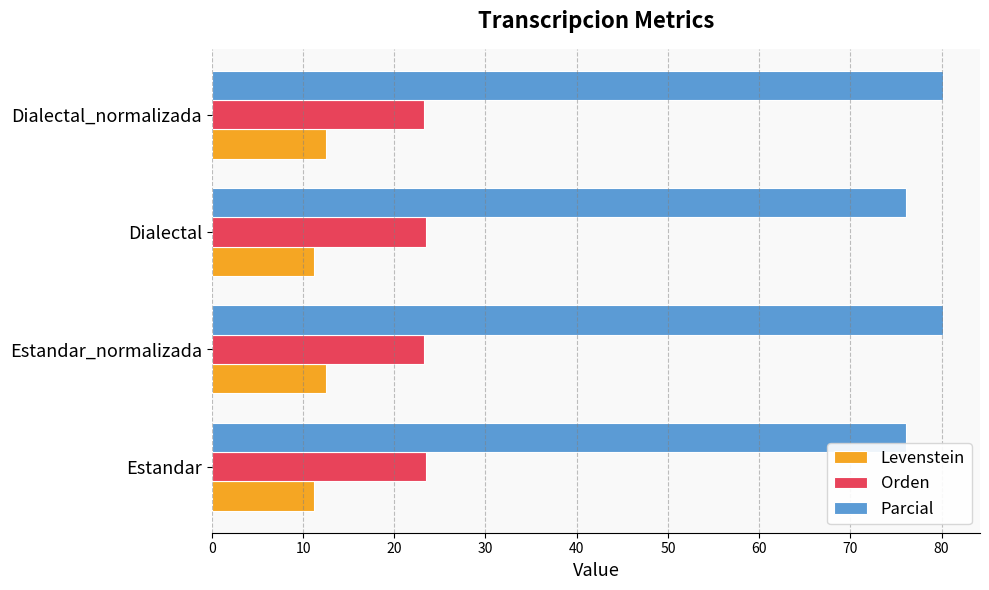

What is the approximate value of Orden at Estandar?

23.4